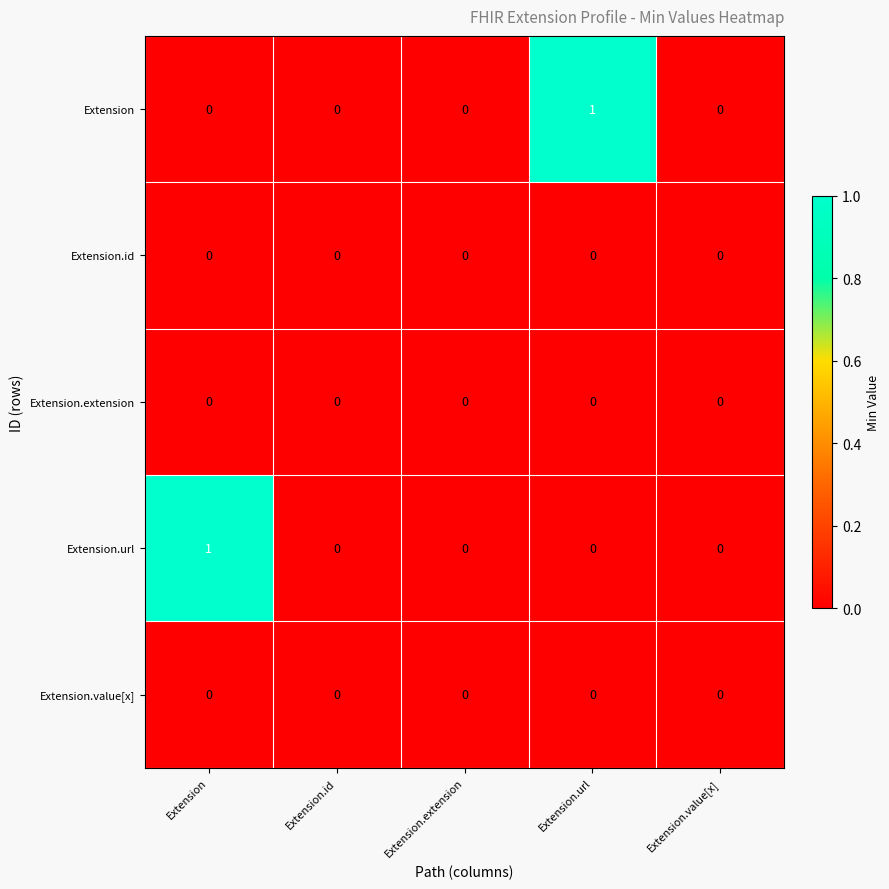

What is the spread (max minus min) of values at Extension.url?

1